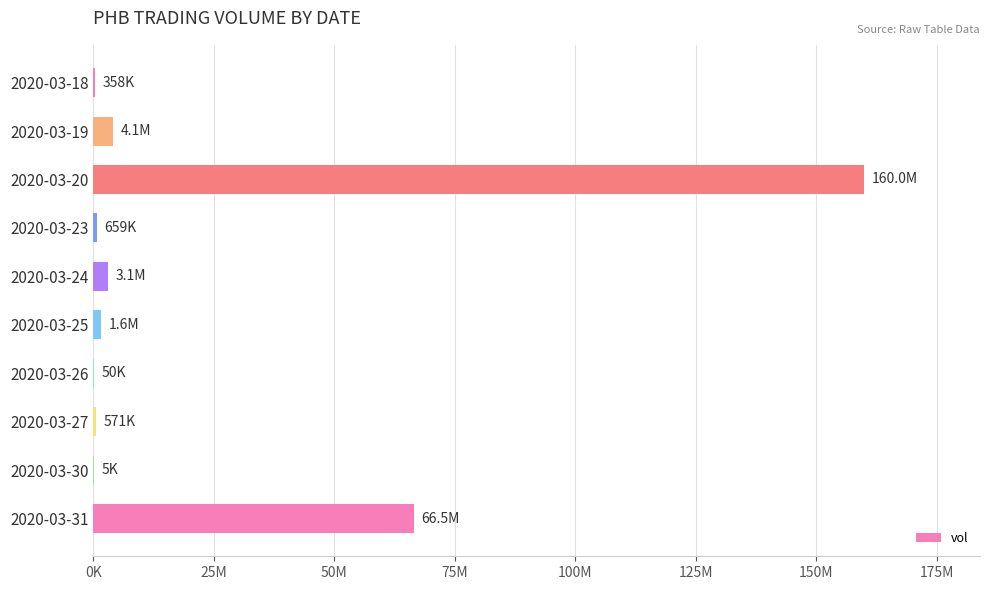

Are the bars horizontal?

Yes